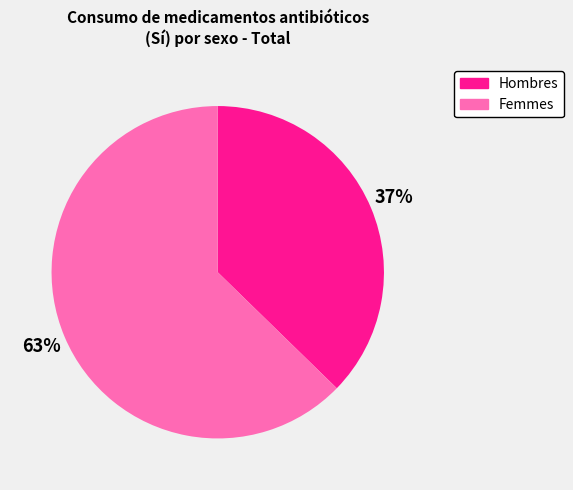

Is there a majority slice in this chart?

Yes